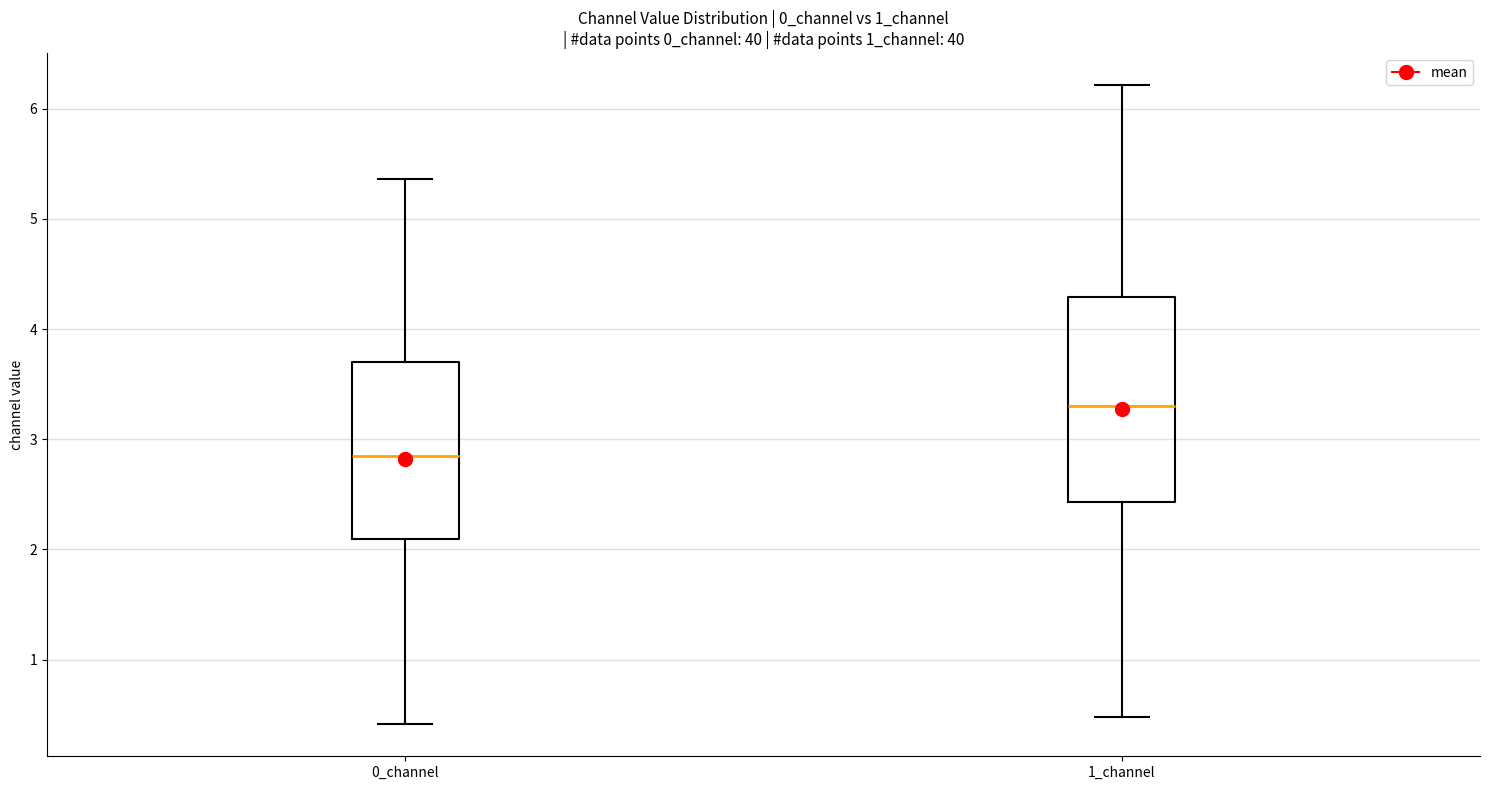

Reading left to right, read every box against the y-axis: the position of its median line, the range the box covers, and the ends of its whiskers. The values are not printed on the chart, so give them approximately, as read against the axis.

0_channel: median 2.8, box 2.1 to 3.7, whiskers 0.4 to 5.4
1_channel: median 3.3, box 2.4 to 4.3, whiskers 0.5 to 6.2